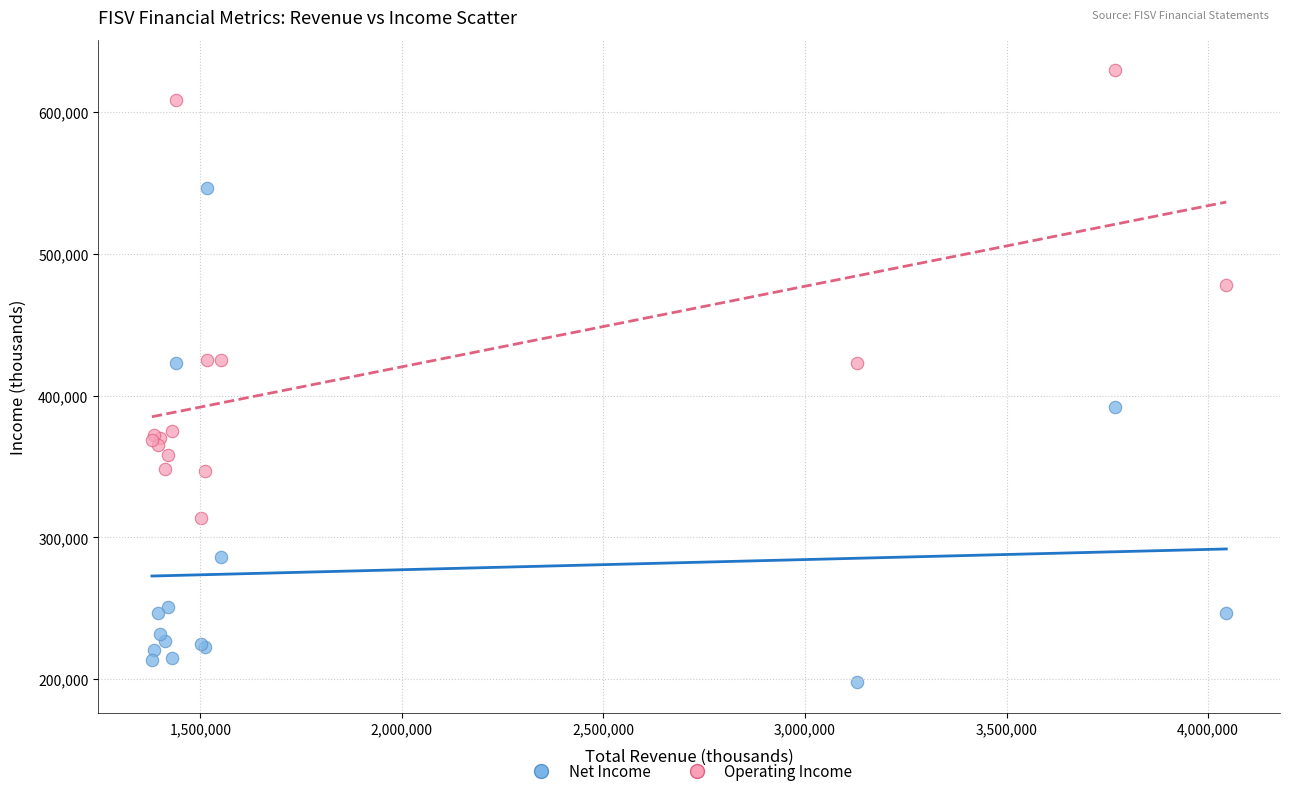

Which series contains the highest Y value?

Operating Income